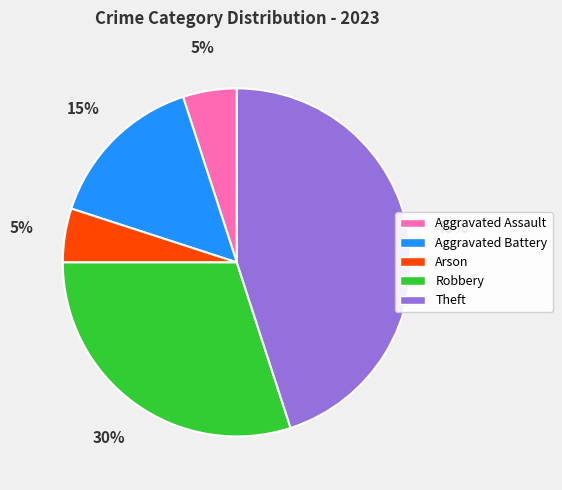

Which has a higher value, Aggravated Battery or Robbery?

Robbery